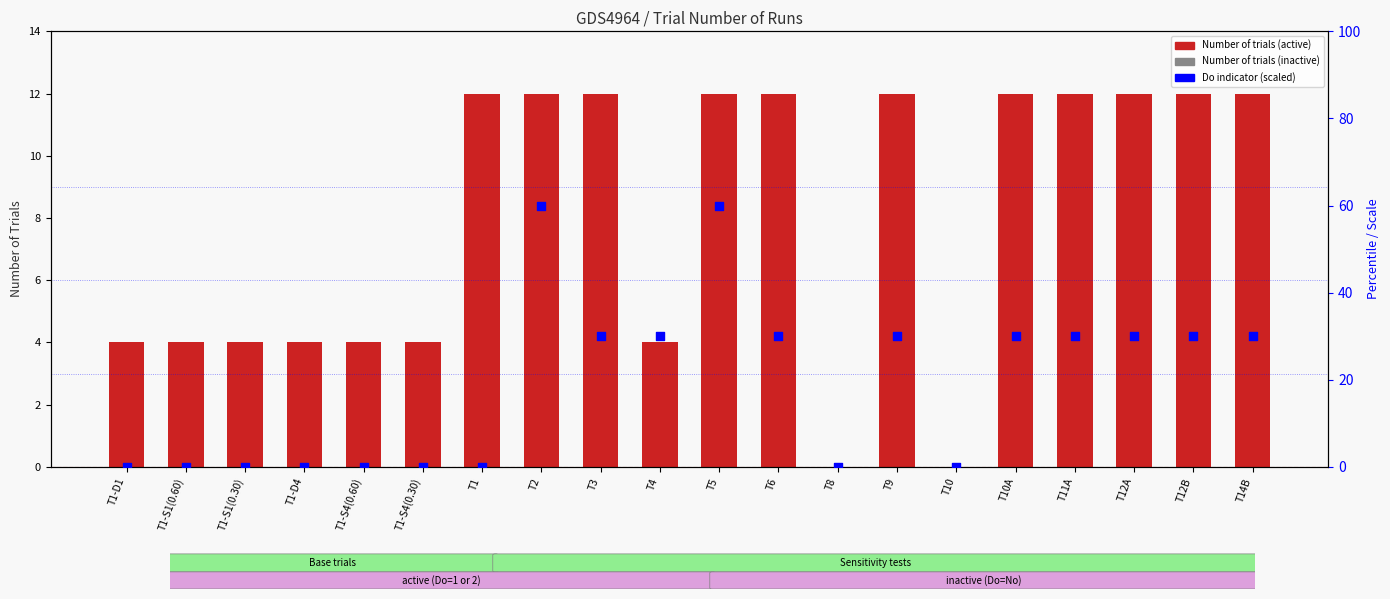

Which series contains the lowest Y value?

Number of trials